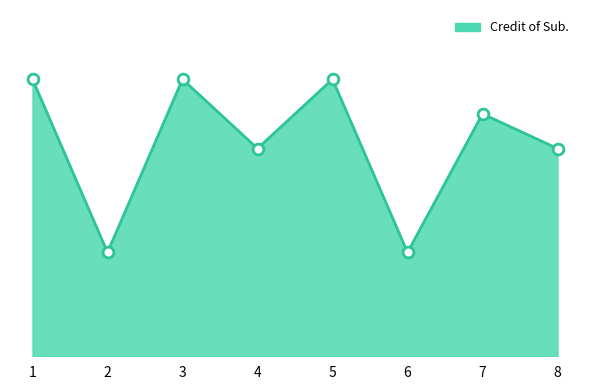

What is the change in value from 6 to 7?

+4